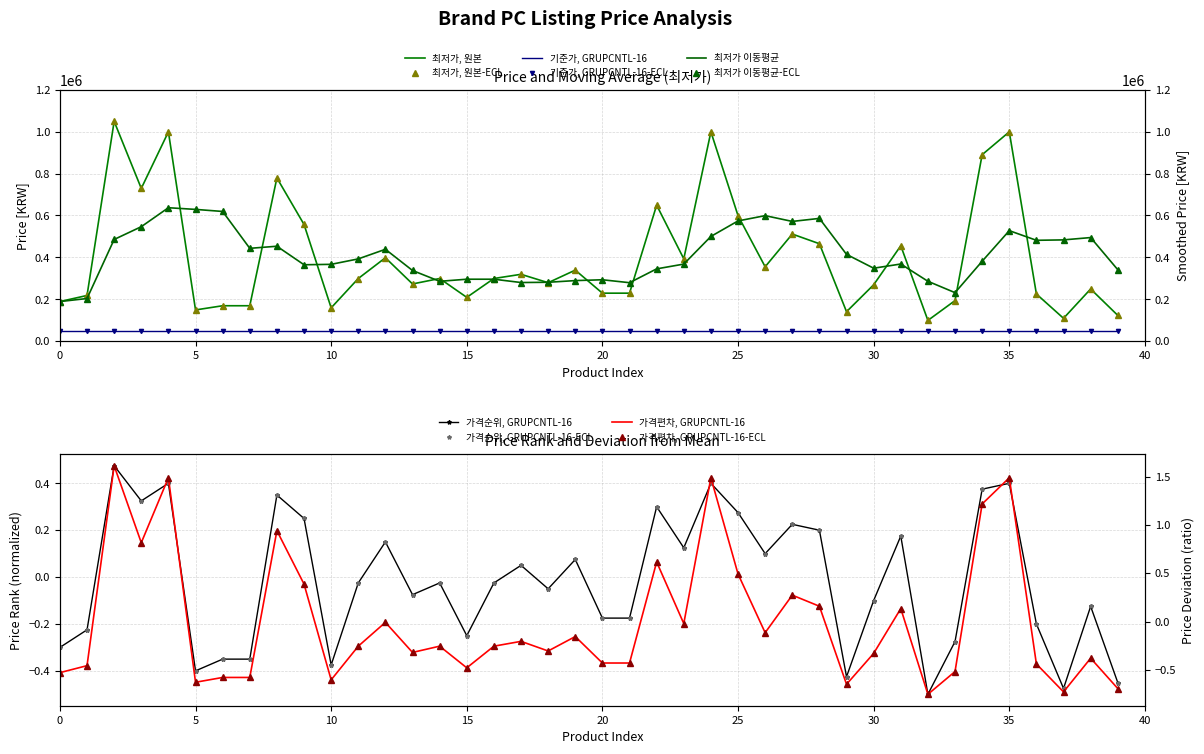

What is the average value?

401539